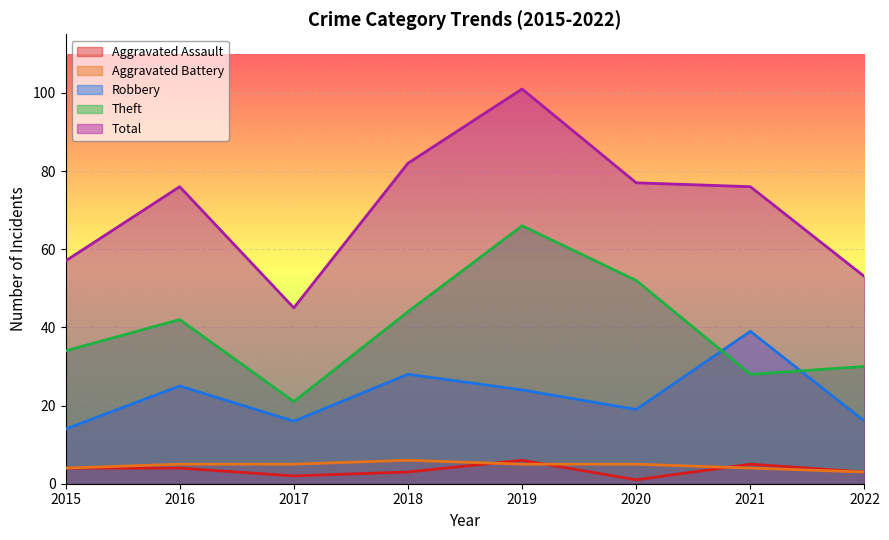

Reading left to right, transcribe all the data shown in this chart.

Aggravated Assault: 4	4	2	3	6	1	5	3
Aggravated Battery: 4	5	5	6	5	5	4	3
Robbery: 14	25	16	28	24	19	39	16
Theft: 34	42	21	44	66	52	28	30
Total: 57	76	45	82	101	77	76	53